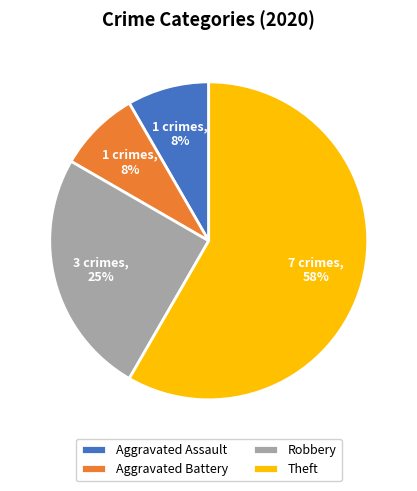

Which slice is the largest?

Theft